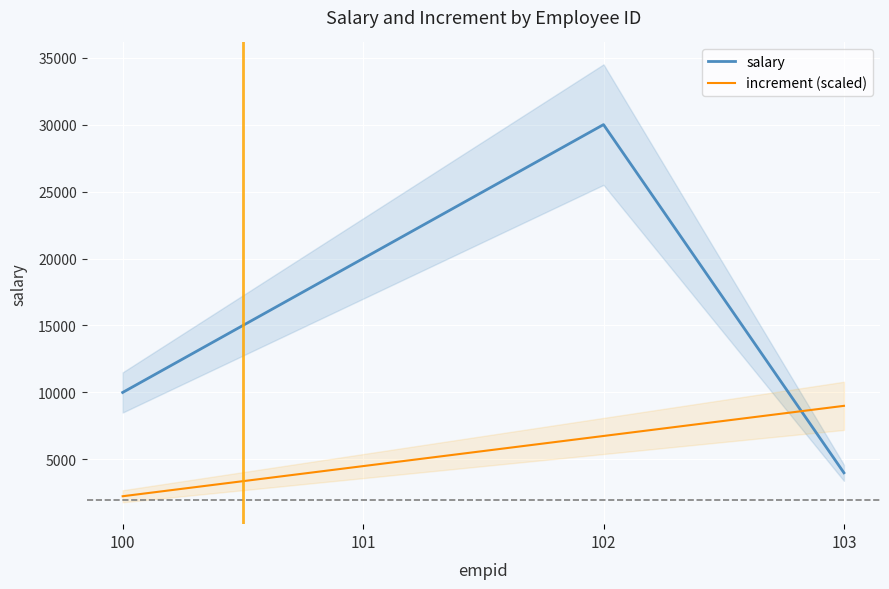

What is the average value of the salary series?

16000